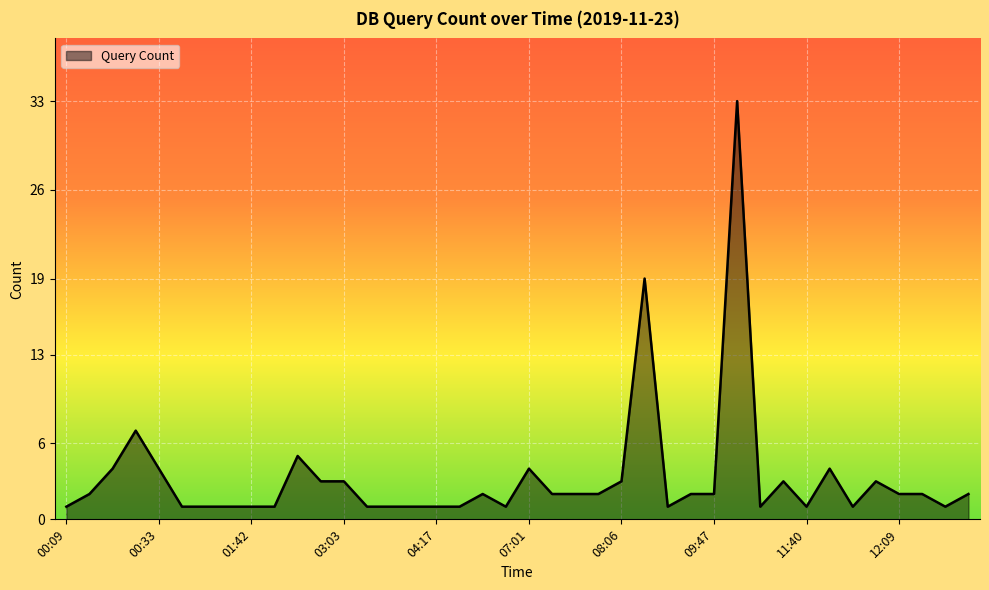

What is the difference between the maximum and minimum values?

32